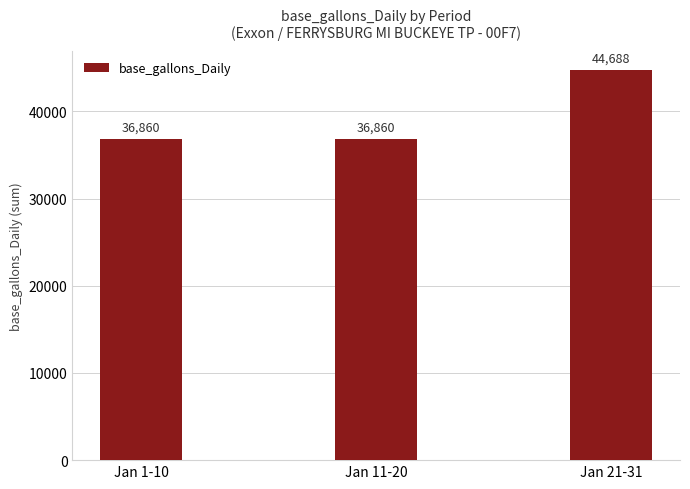

How many values are between 36860 and 44688?

3